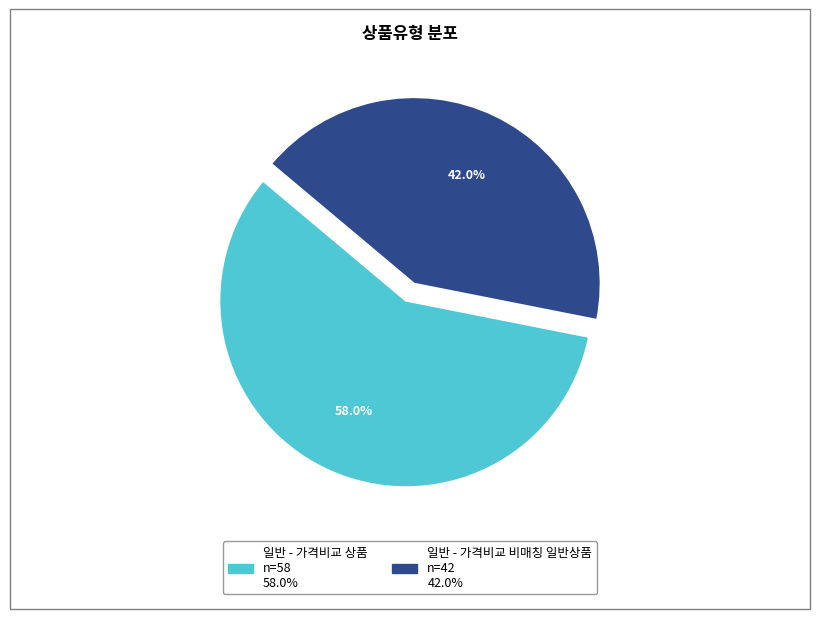

Is it true that 일반 - 가격비교 상품 is 67% of the pie?

False